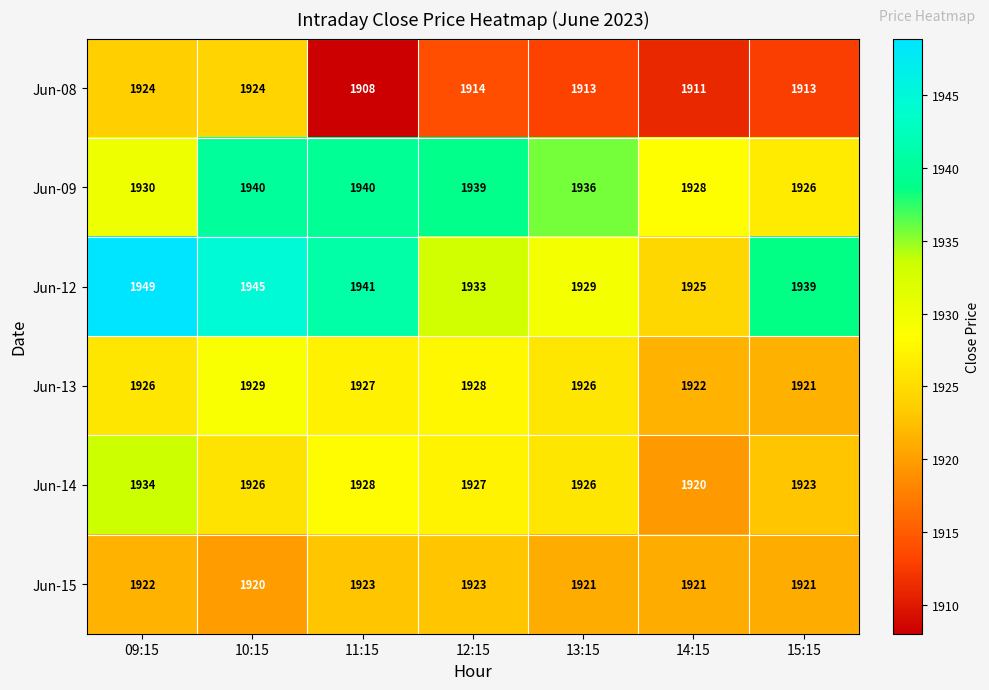

How many data points does each series have?

7